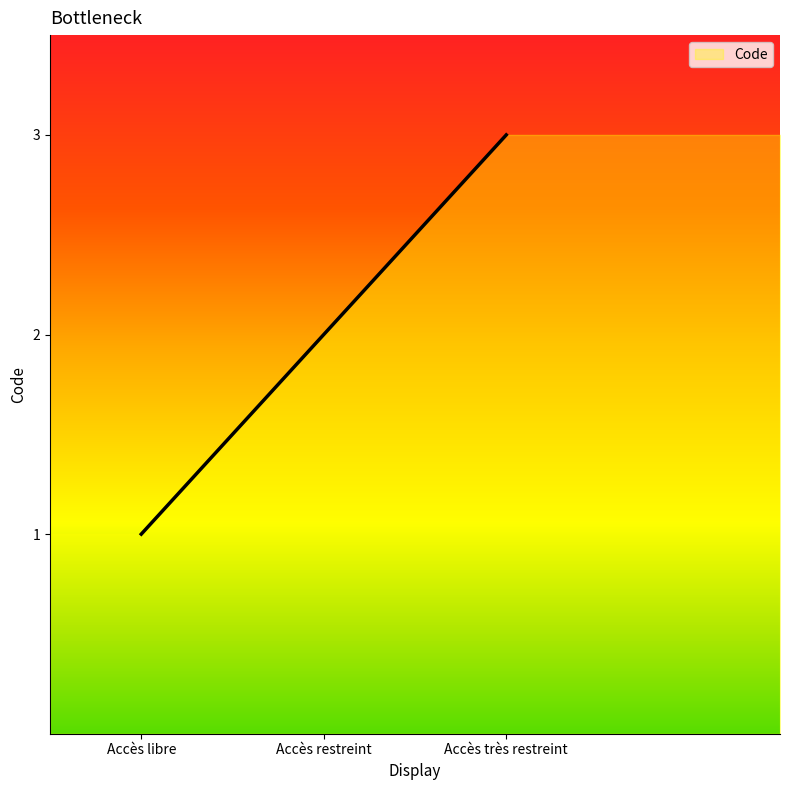

What is the difference between the values at Accès restreint and Accès très restreint?

1